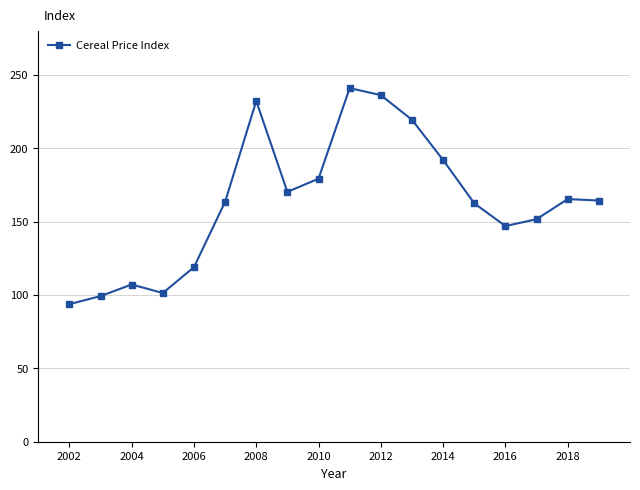

True or false: the data has more than 2 interior local peaks.

True